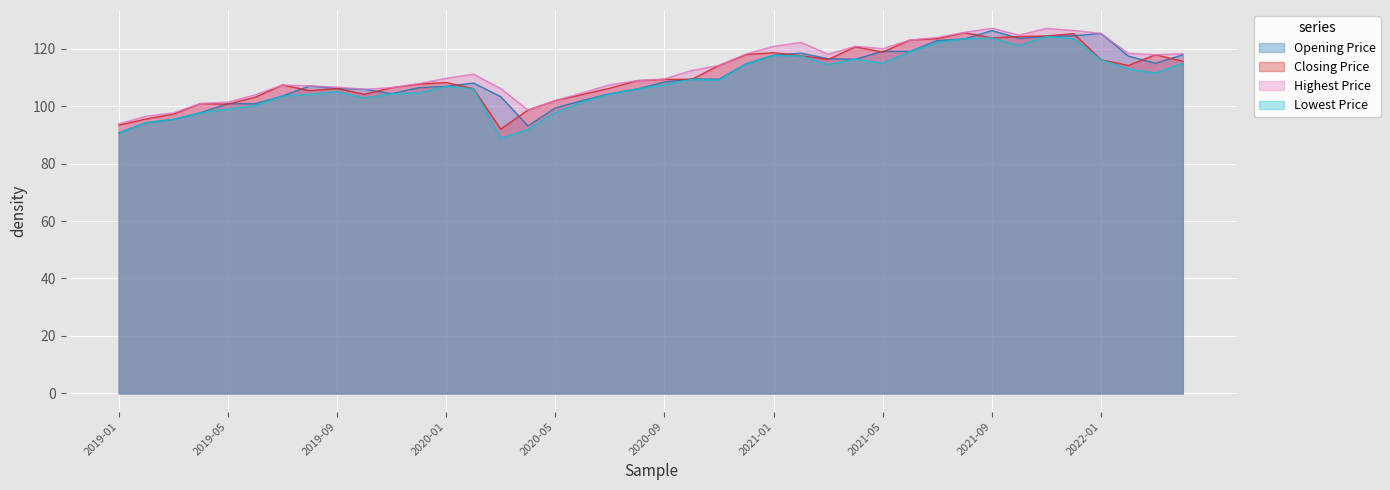

What is the label of the 21st point from the left?

2020-09